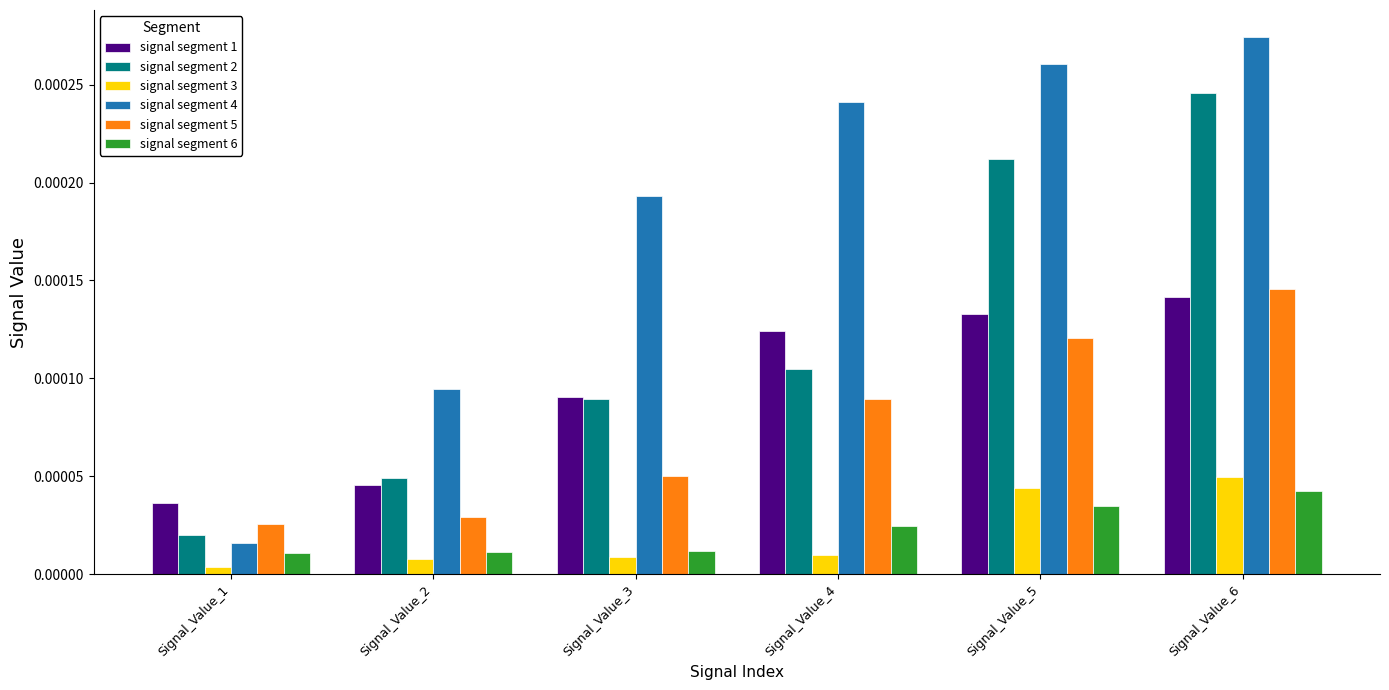

How many groups of bars are there?

6